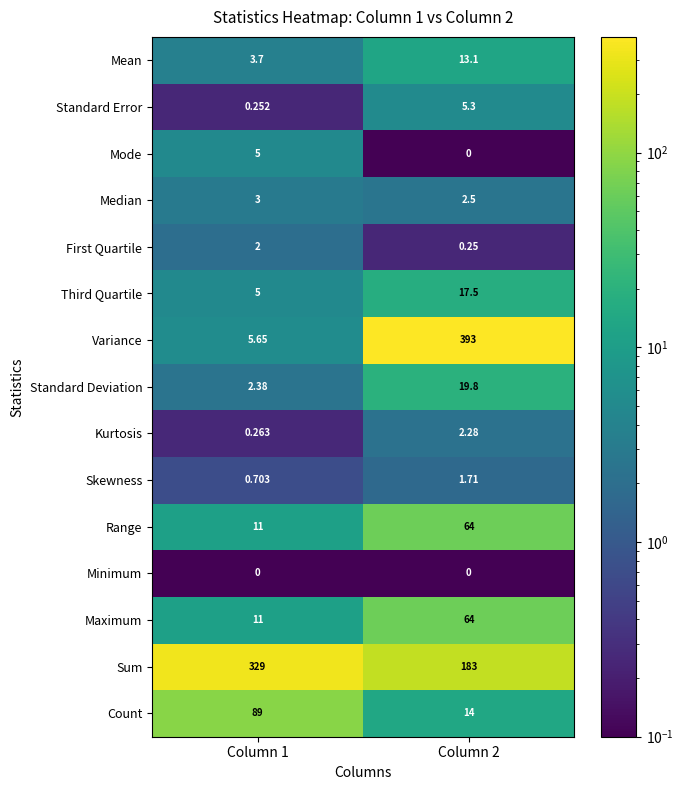

Is the value of Standard Error at Column 2 greater than the value of Third Quartile at Column 1?

Yes